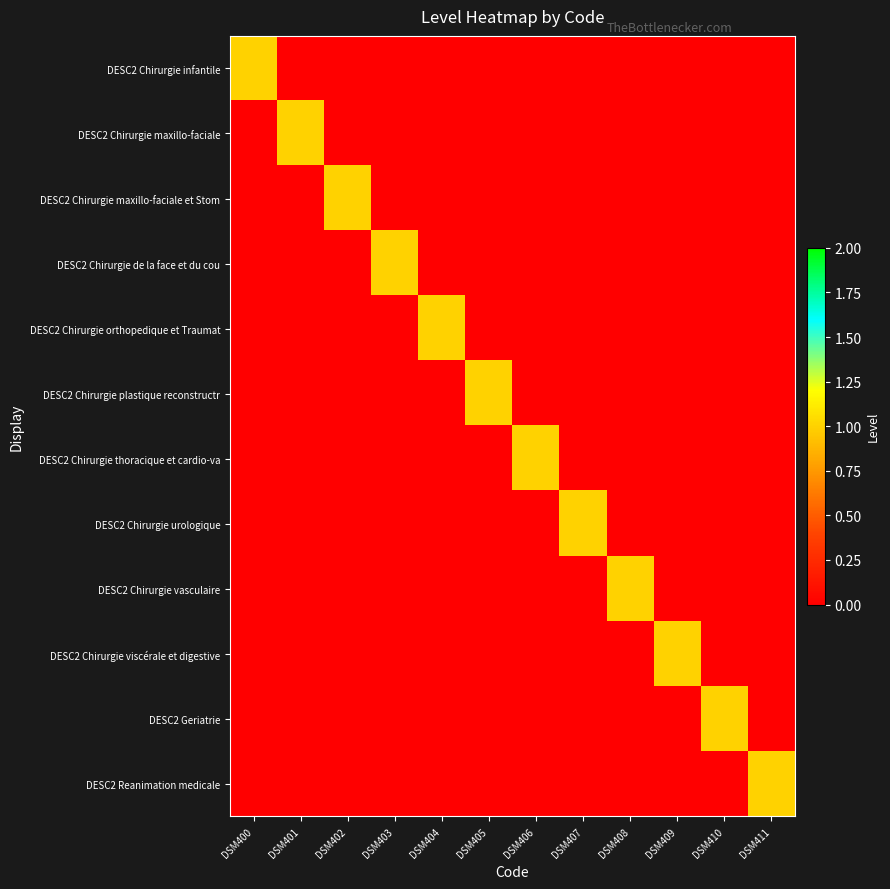

What is the greatest value displayed?

1